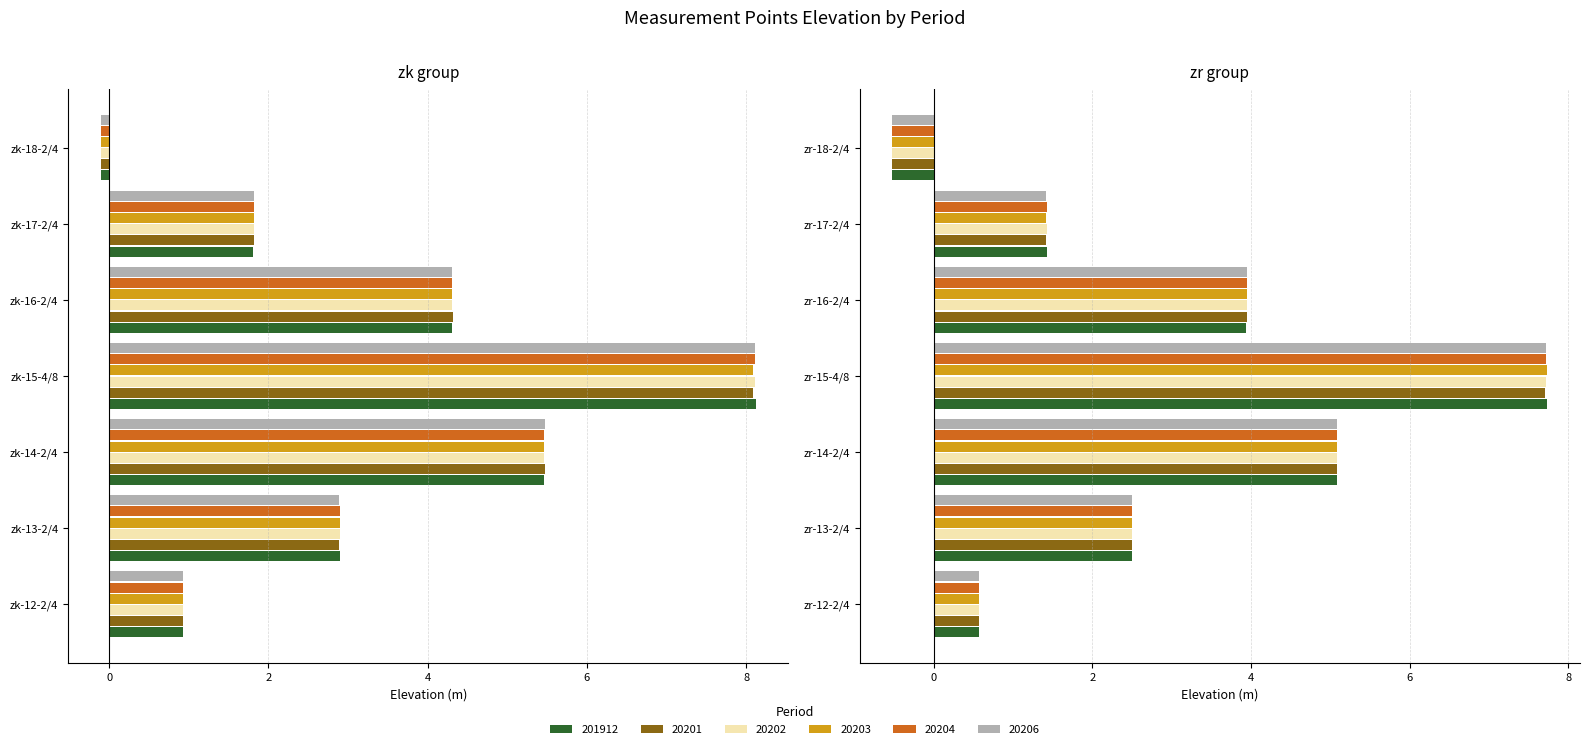

True or false: 20206 has a value of 5.5 at zk-14-2/4.

True